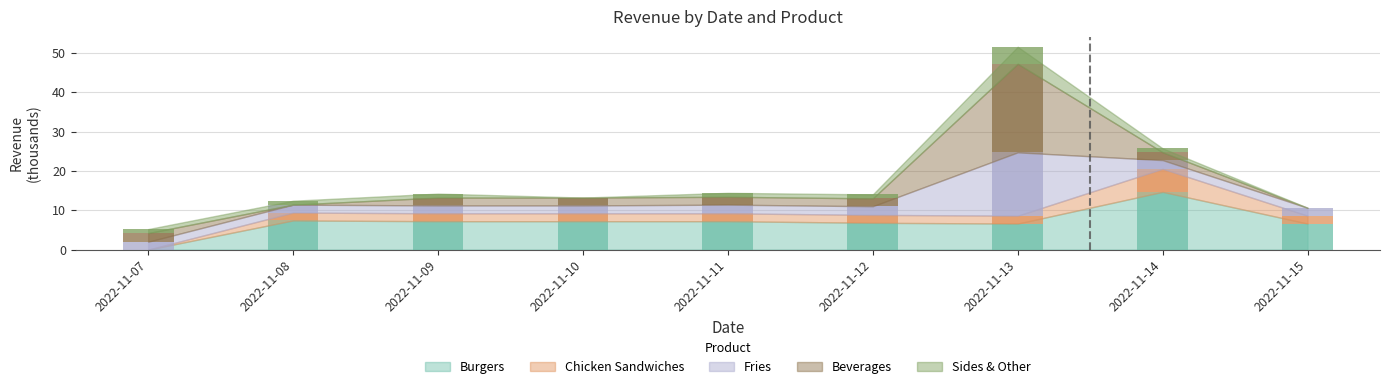

What is the sum of the Burgers values at 2022-11-13 and 2022-11-14?

21.3